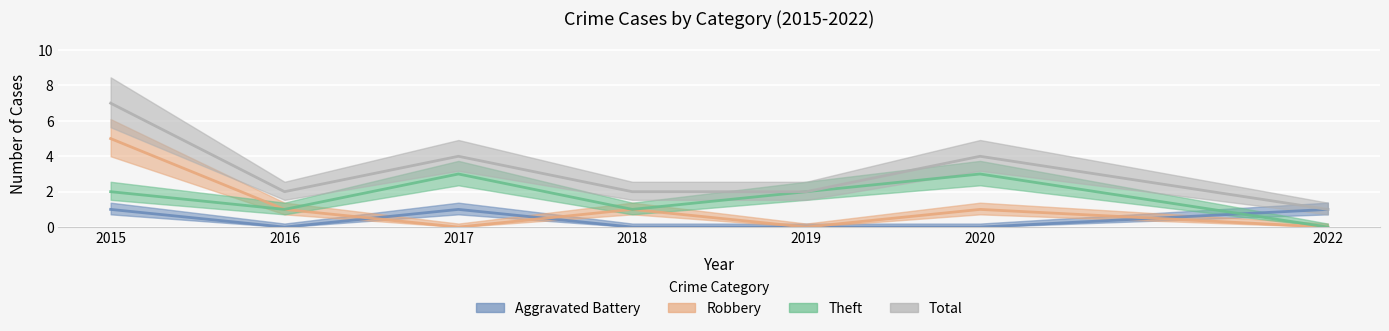

True or false: Aggravated Battery and Total intersect in this chart.

False